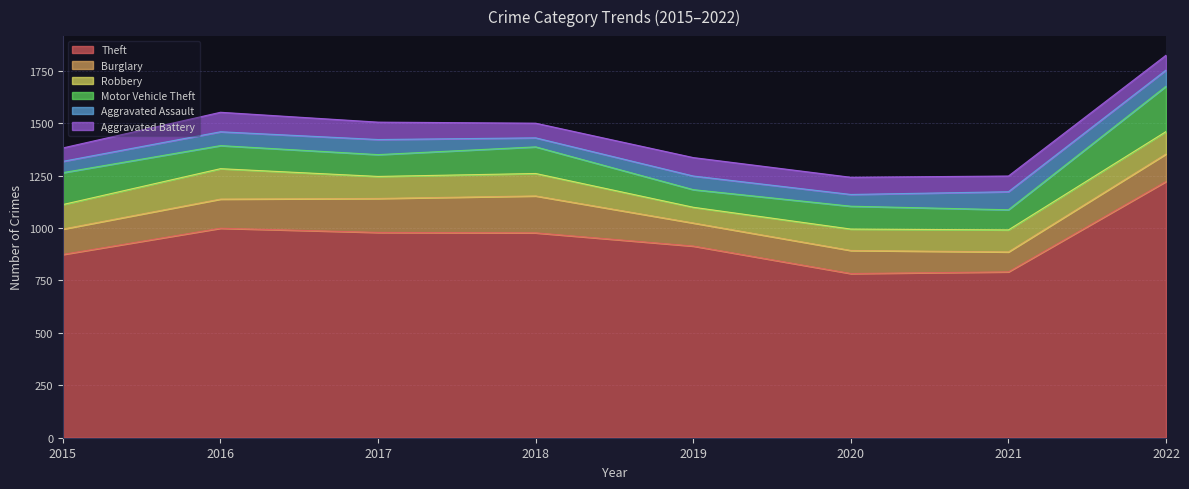

How many data points does each series have?

8